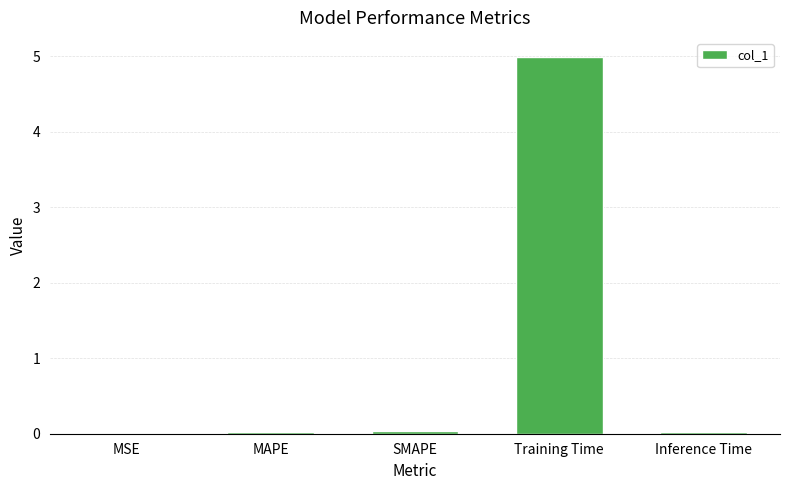

Are the bars horizontal?

No